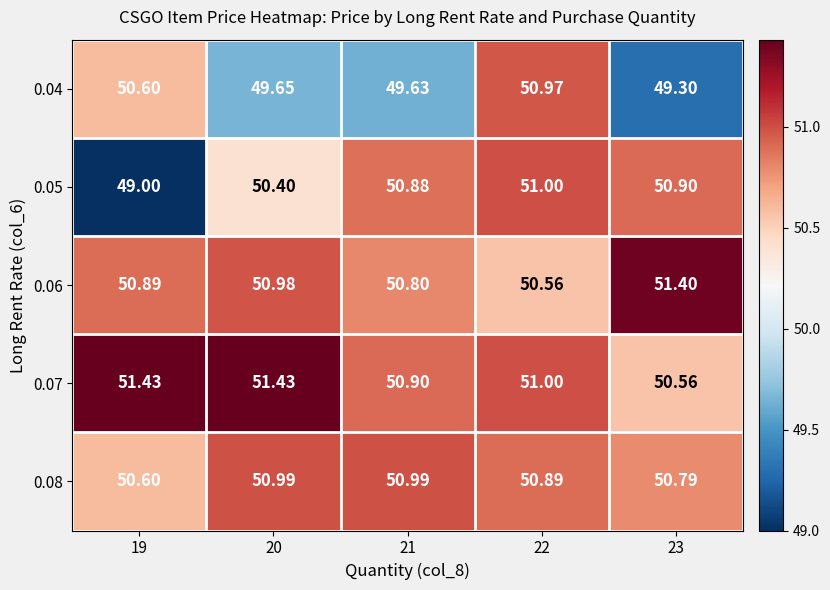

Is the value of 0.07 at 19 greater than the value of 0.06 at 23?

Yes